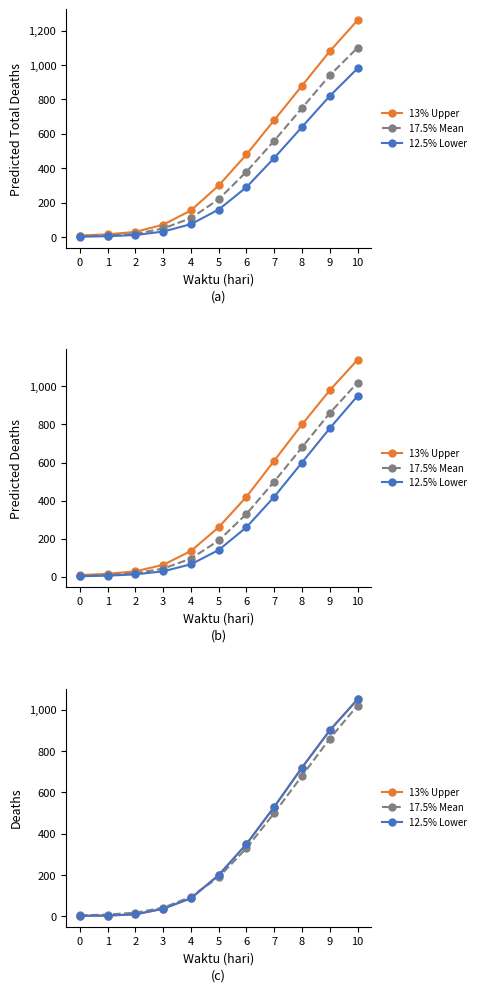

List the labels in order of 13% Upper value, largest first.

10, 9, 8, 7, 6, 5, 4, 3, 2, 1, 0